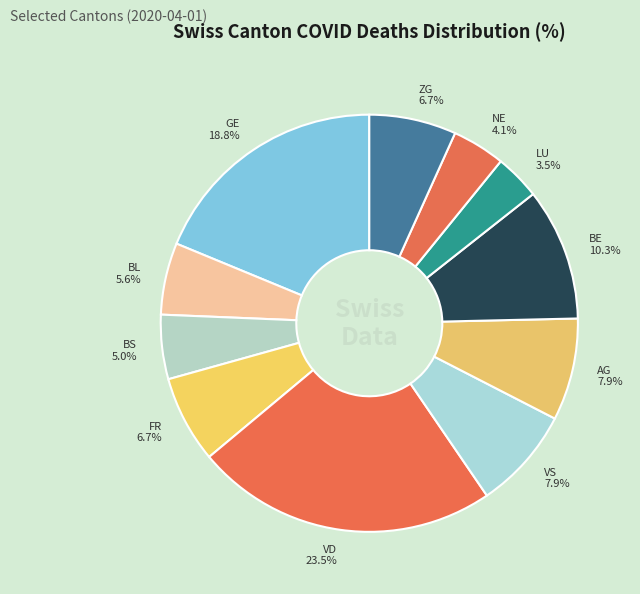

To the nearest percent, what is the difference between the largest and smallest slice percentages?

20%